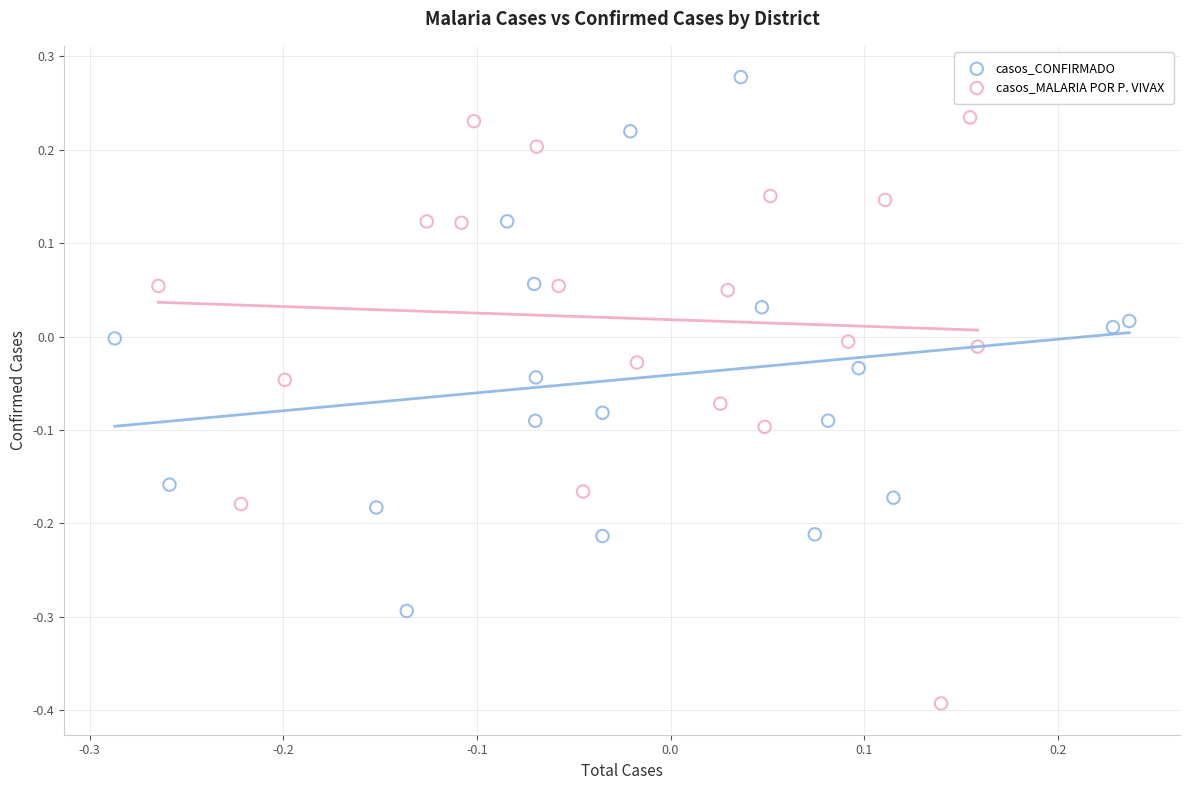

Which series reaches the maximum Y coordinate?

casos_CONFIRMADO